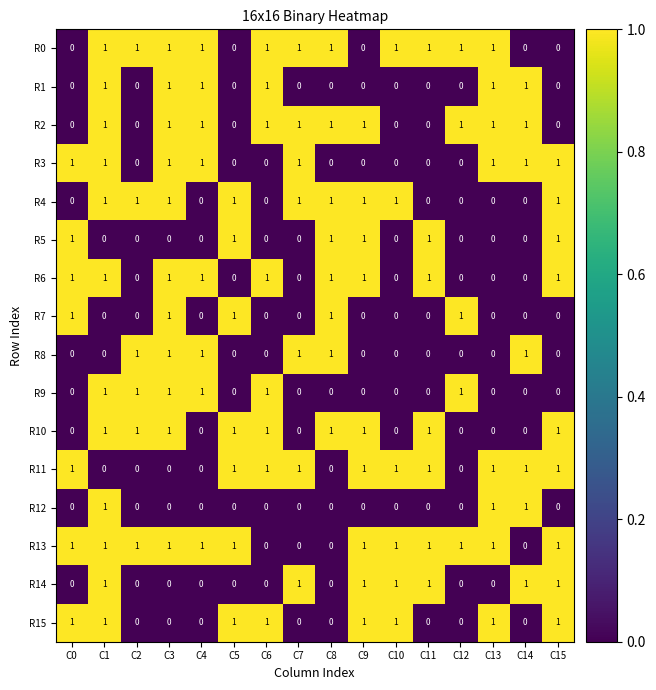

Count the R9 values in the range 0 to 1.

16